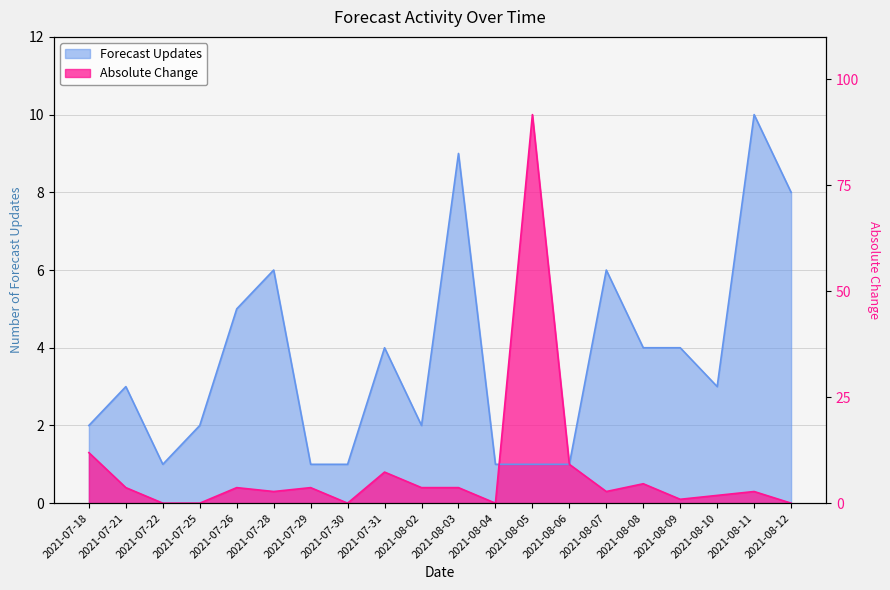

In Forecast Updates, how many points are lower than both neighbors (excluding endpoints)?

3